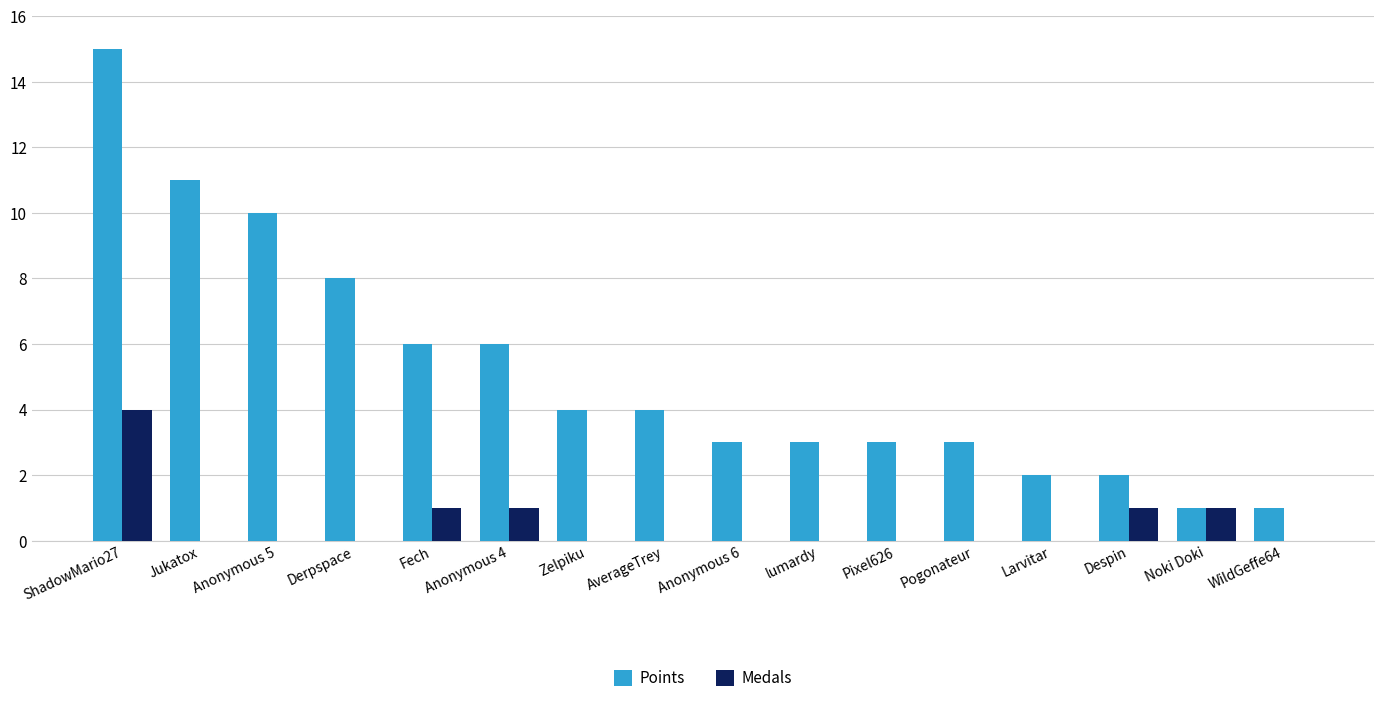

Is it true that Points equals 1 at Noki Doki?

True